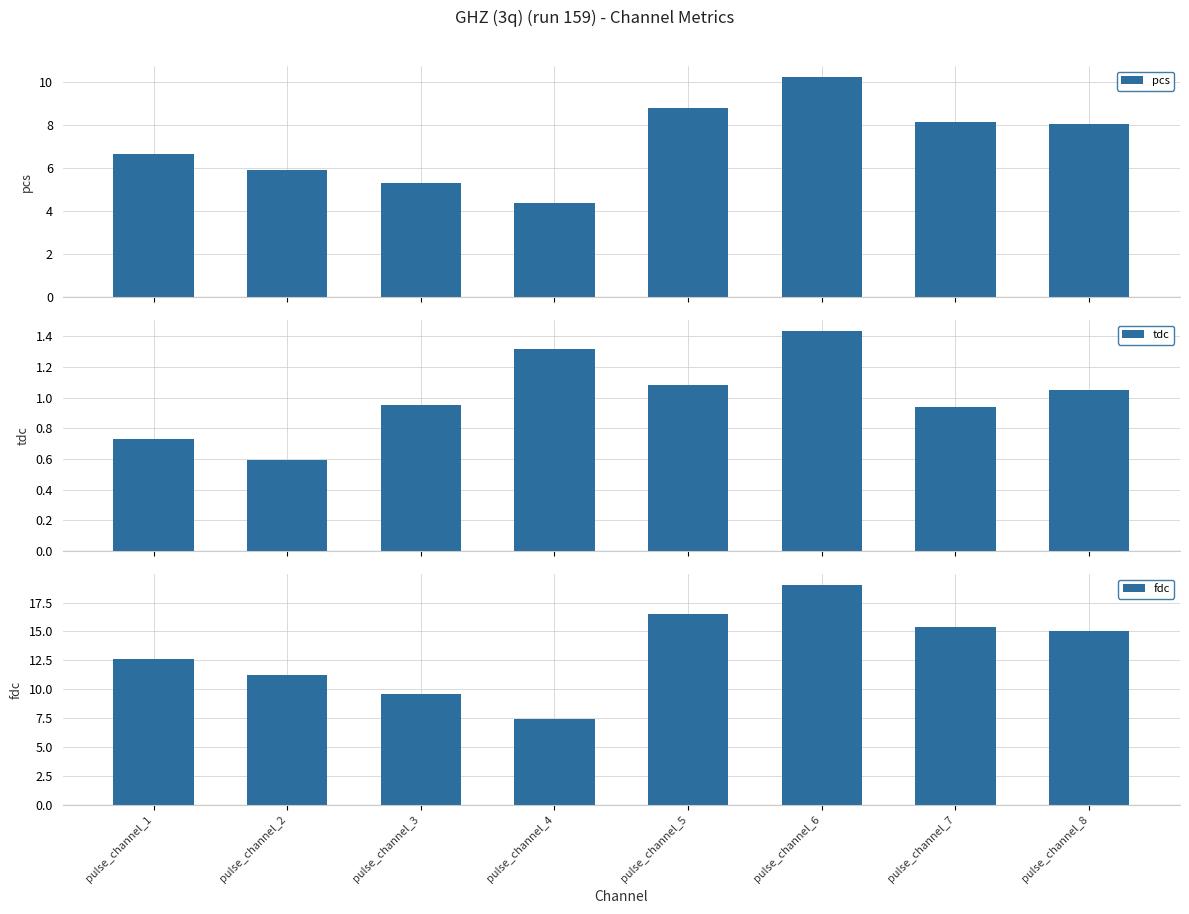

How many bars are there in each group?

3